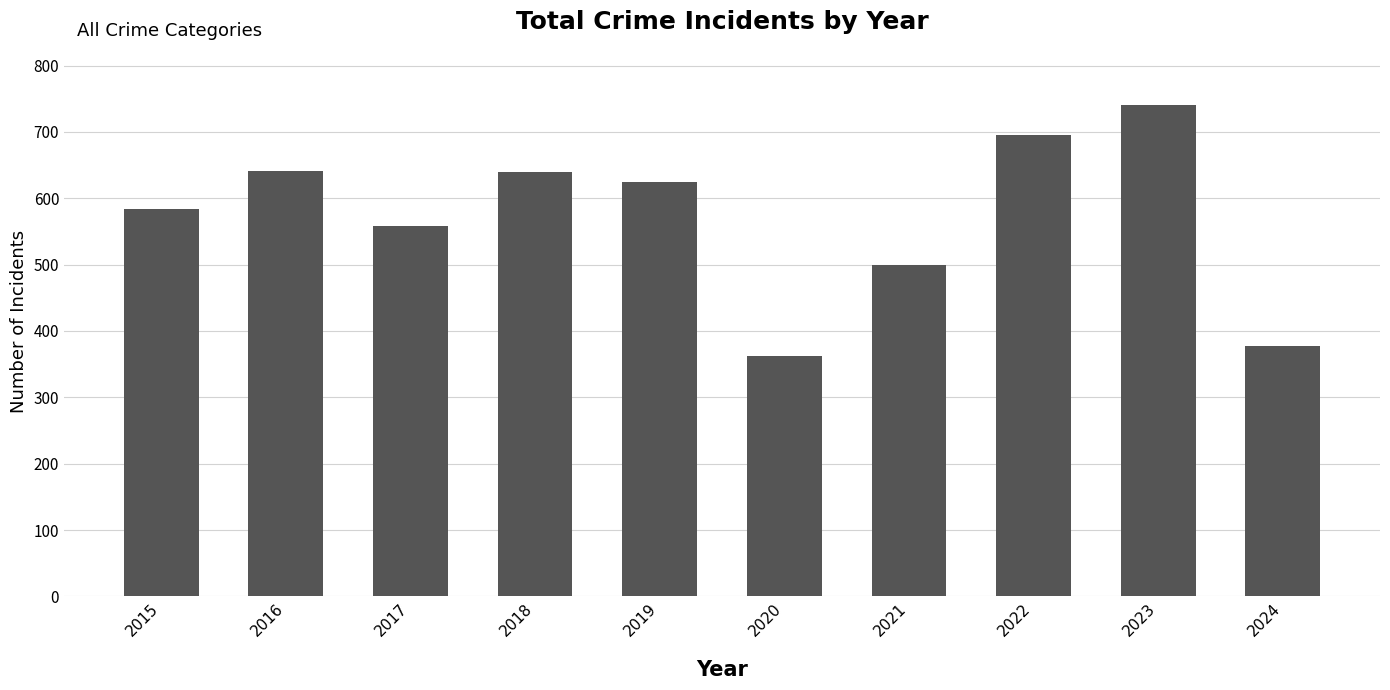

What is the value of the 3rd bar from the left?

558